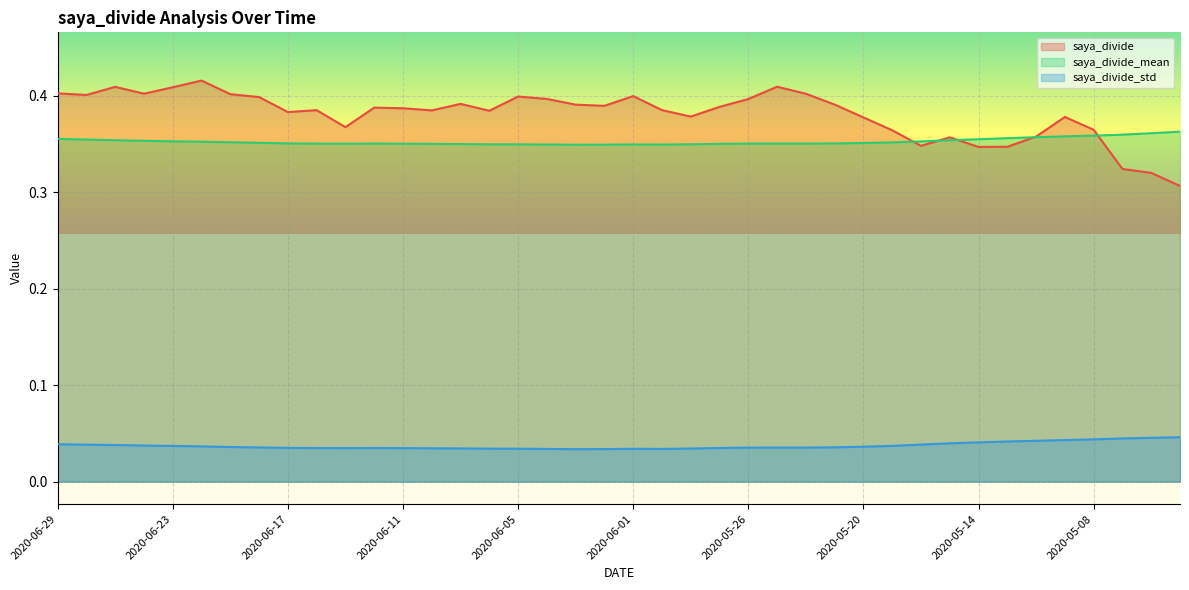

True or false: saya_divide and saya_divide_std intersect in this chart.

False